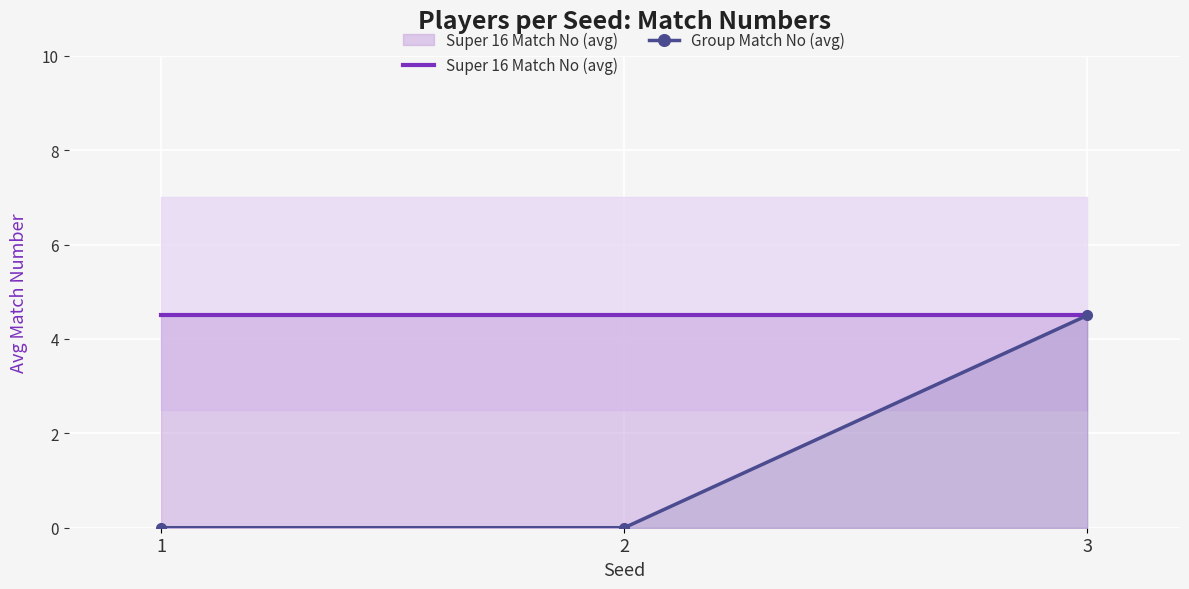

Rank the series by their average value, from highest to lowest.

Super 16 Match No (avg), Group Match No (avg)